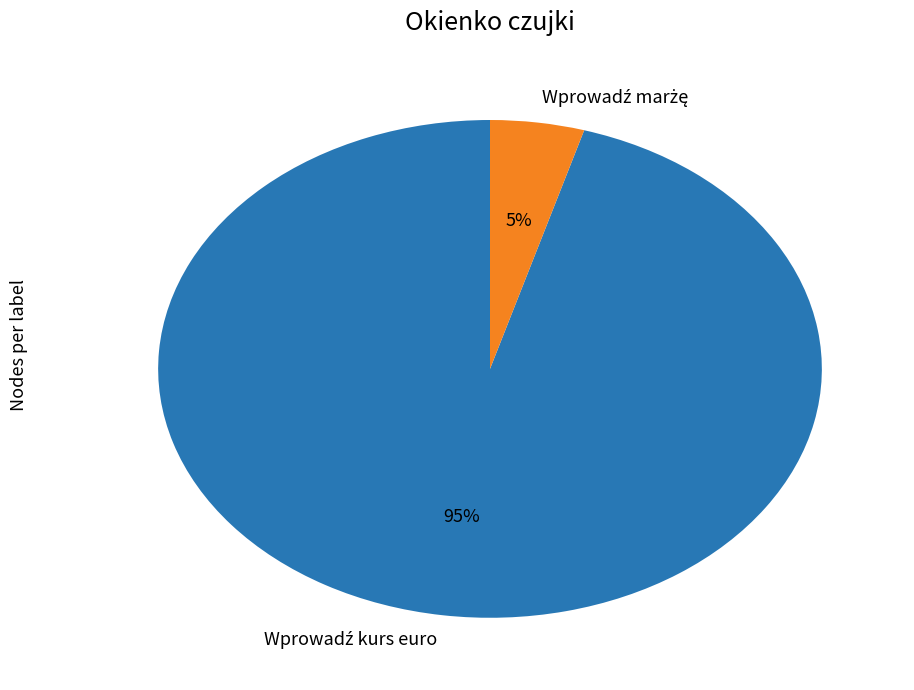

To the nearest percent, what is the average slice percentage?

50%